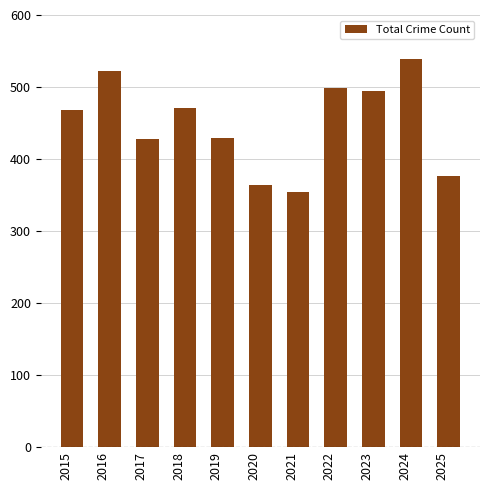

What is the average value?

450